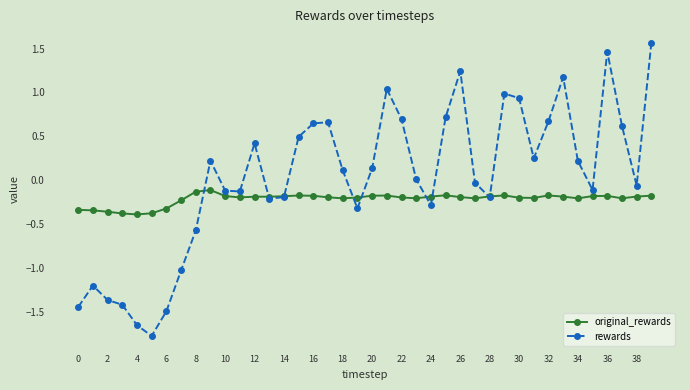

What is the value of the original_rewards point at the 33rd from the left?

-0.2